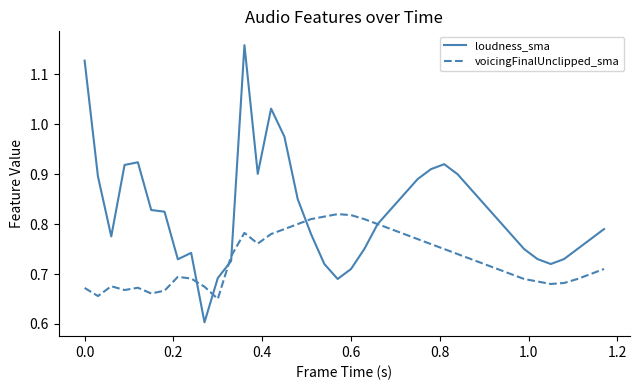

Does the chart have visible grid lines?

No